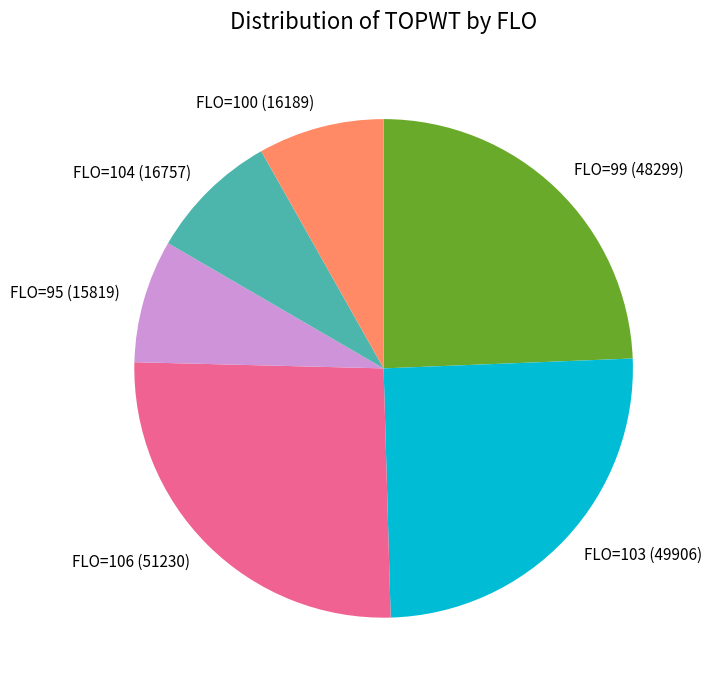

Which category has the biggest portion of the pie?

FLO=106 (51230)